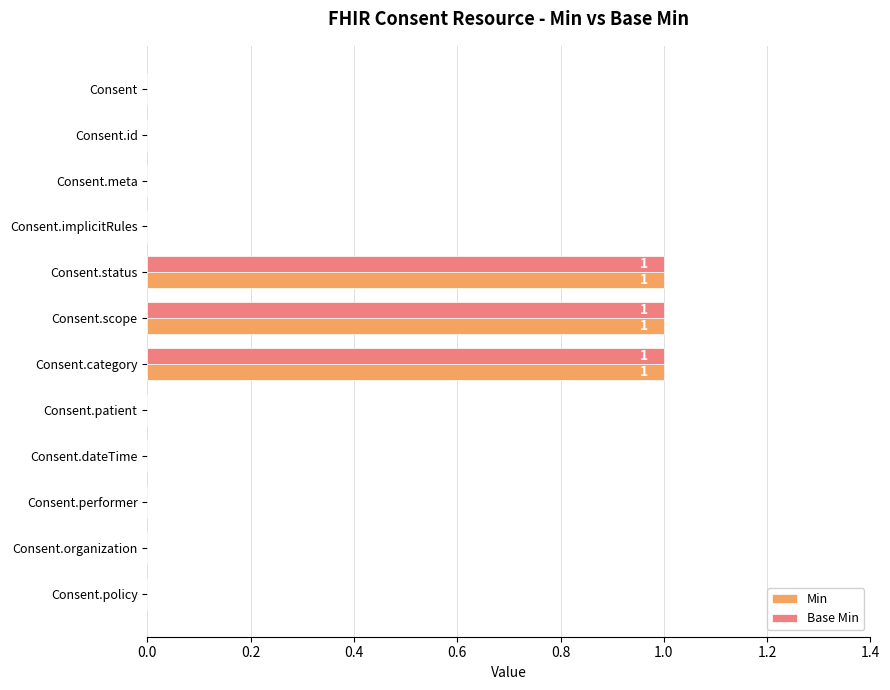

The value of Min at Consent.policy is 0. True or false?

True